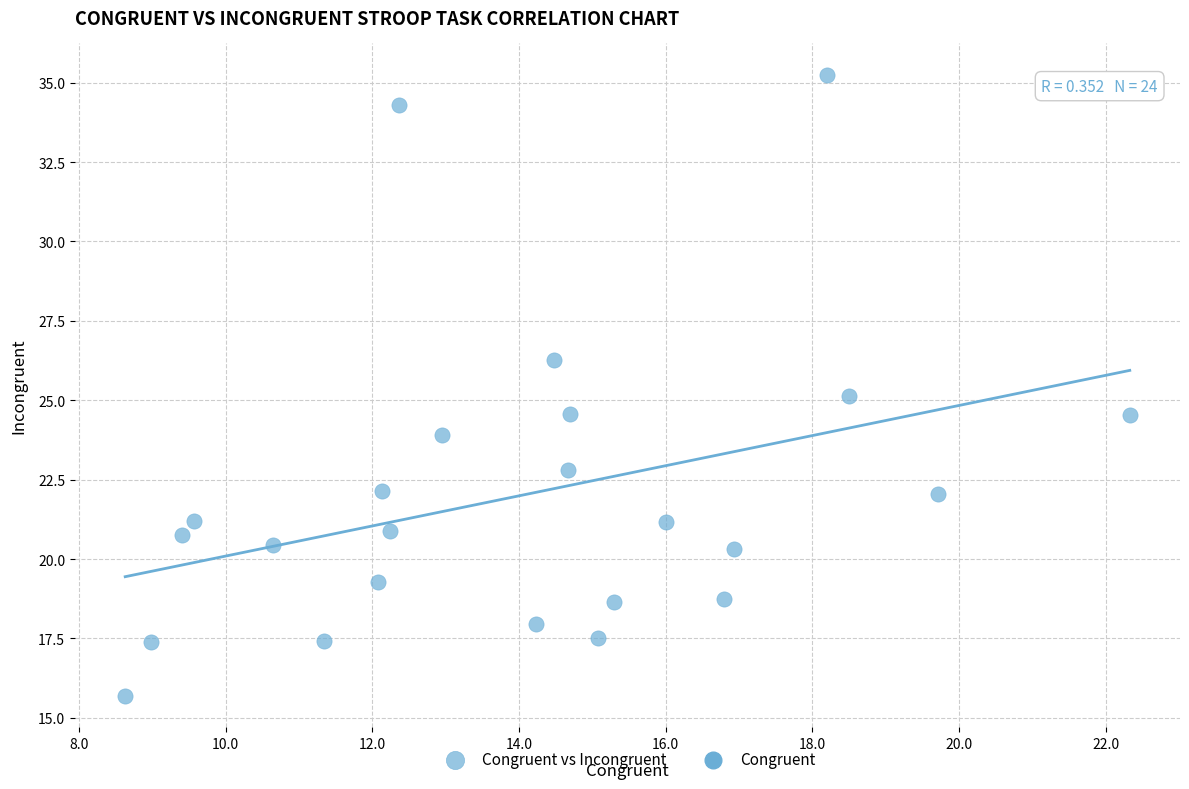

What is the range of Y values (max minus min)?

19.6